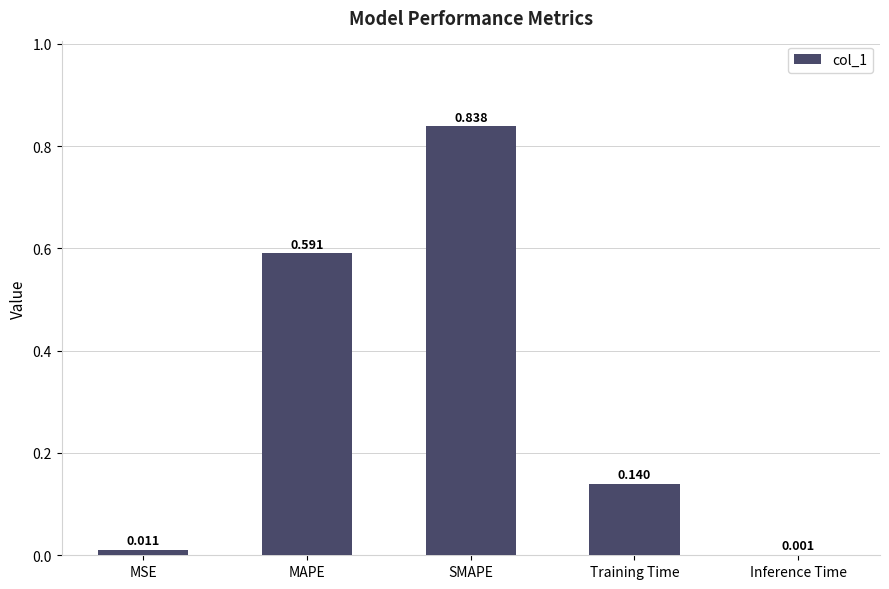

Count the number of categories in the chart.

5